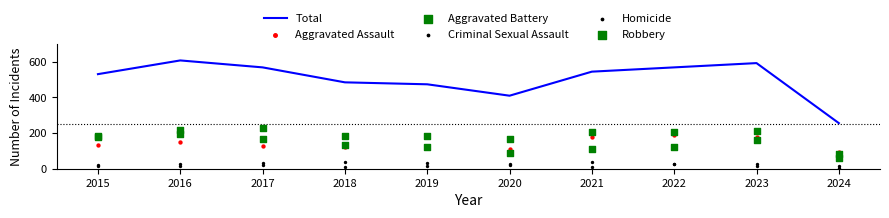

What are all the series names shown in the legend?

Total, Aggravated Assault, Aggravated Battery, Criminal Sexual Assault, Homicide, Robbery